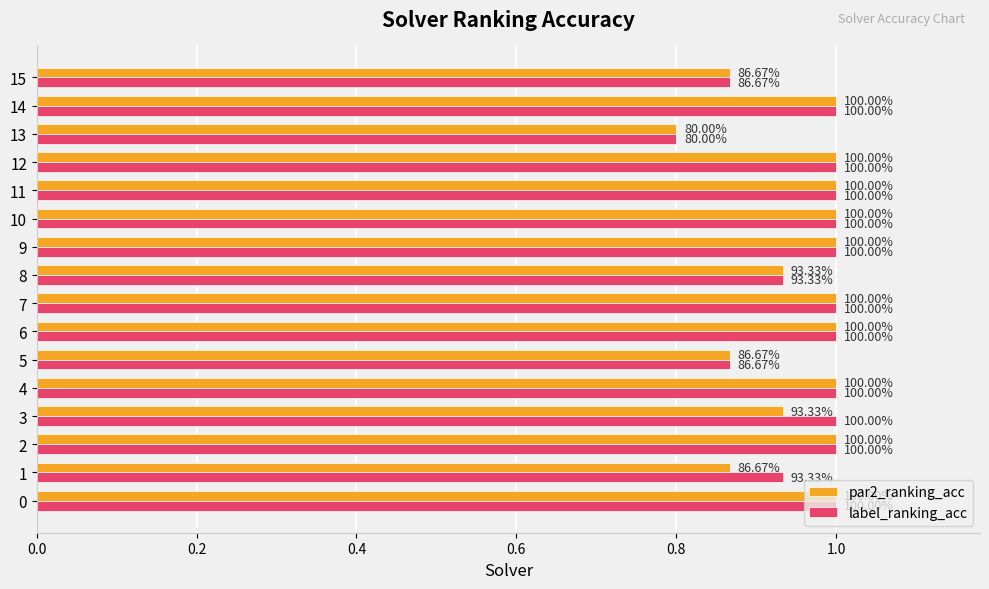

Which has a higher value, 12 or 15?

12